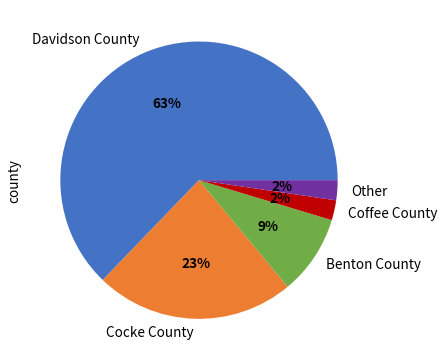

Is the sum of Benton County and Other greater than half?

No